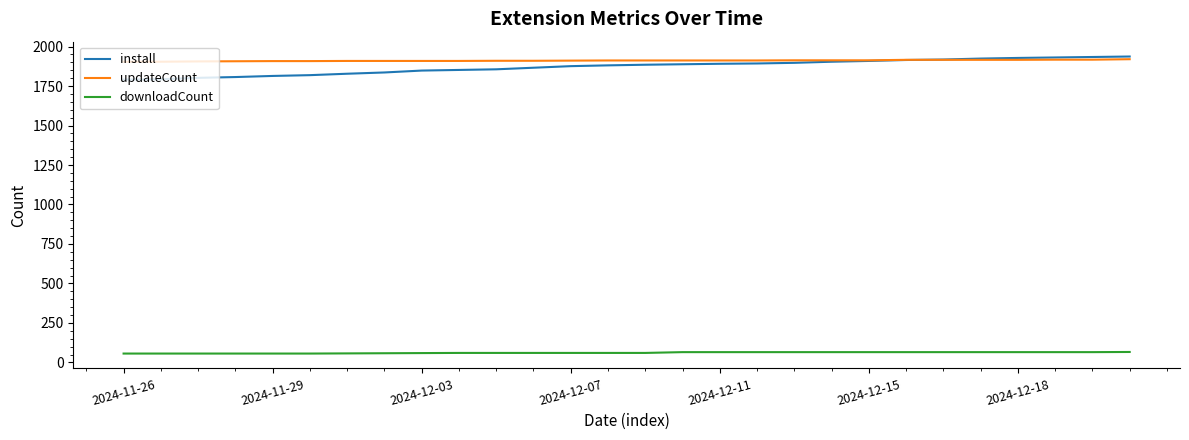

Which series has the widest spread of values?

install